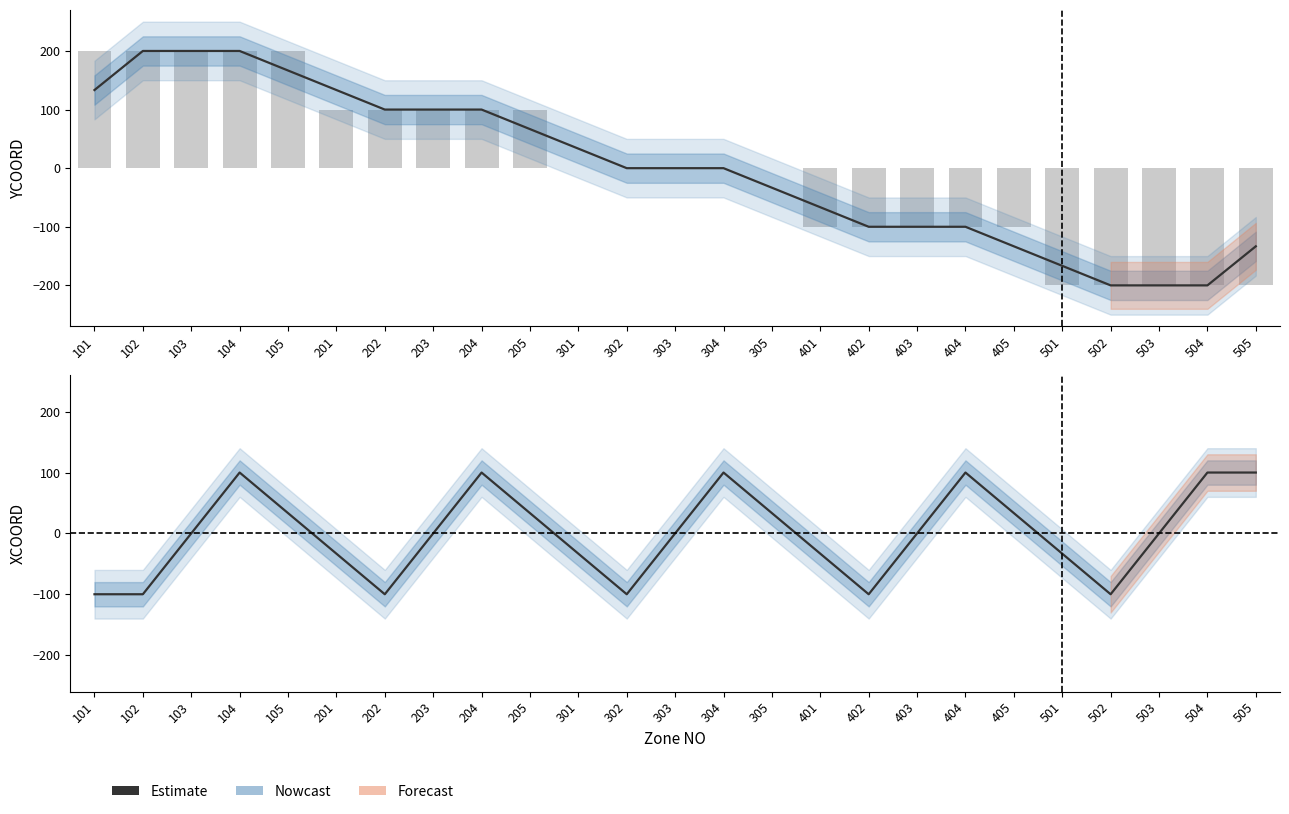

What is the total value across all series at 505?

-100.0